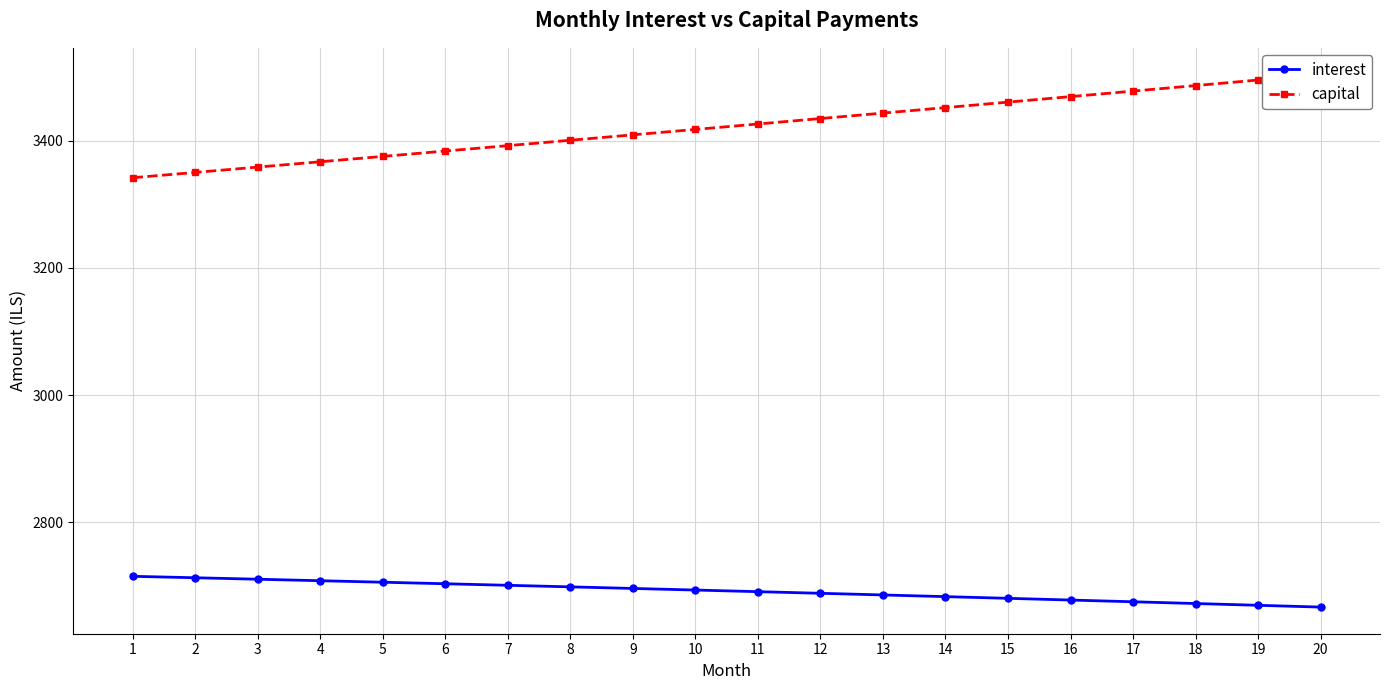

Reading right to left, list all the values displayed in this chart.

interest: 20=2666.7	19=2669.5	18=2672.3	17=2675.1	16=2677.8	15=2680.5	14=2683.1	13=2685.8	12=2688.4	11=2691.0	10=2693.5	9=2696.0	8=2698.5	7=2701.0	6=2703.4	5=2705.8	4=2708.2	3=2710.5	2=2712.8	1=2715.1
capital: 20=3504.0	19=3495.3	18=3486.6	17=3477.9	16=3469.2	15=3460.5	14=3451.9	13=3443.3	12=3434.7	11=3426.2	10=3417.6	9=3409.1	8=3400.6	7=3392.1	6=3383.6	5=3375.2	4=3366.8	3=3358.4	2=3350.0	1=3341.7